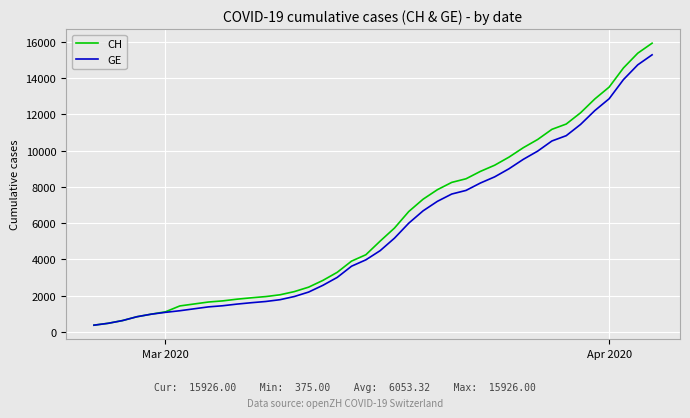

Which series has the widest spread of values?

CH